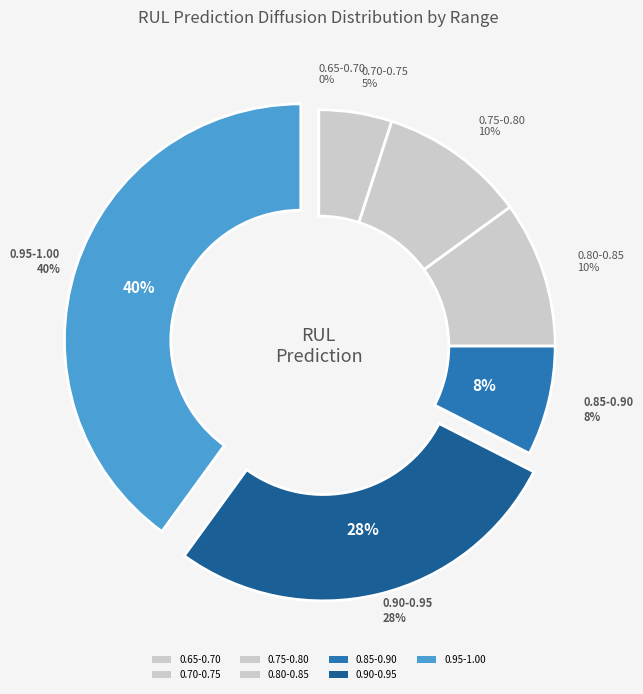

How many segments does this pie chart have?

7